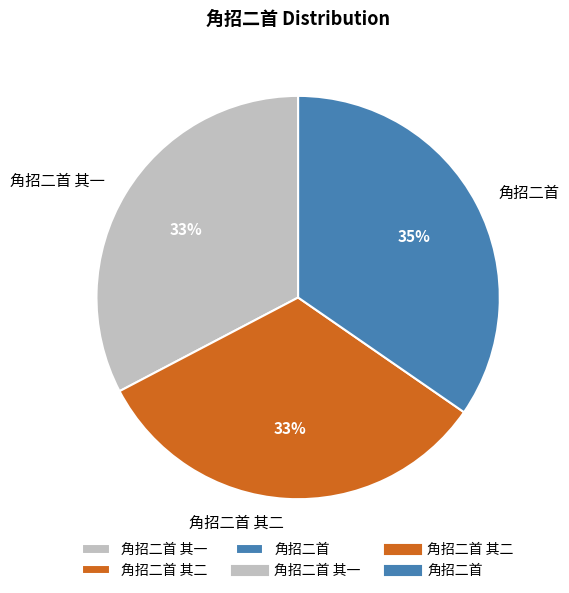

Between 角招二首 and 角招二首 其二, which is larger?

角招二首